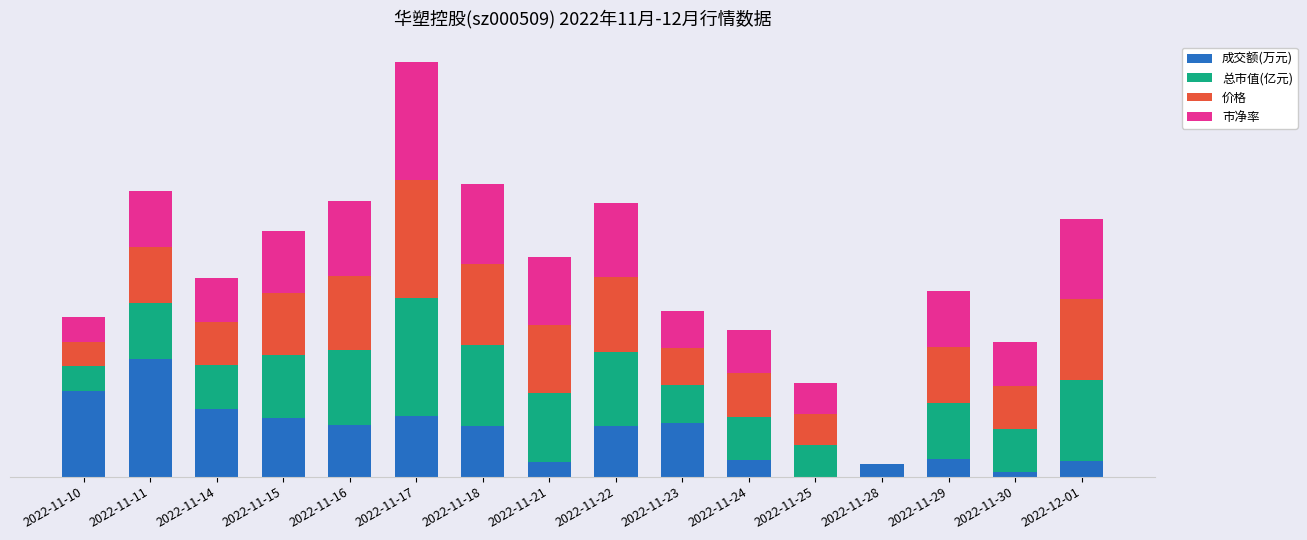

What are all the series names shown in the legend?

成交额(万元), 总市值(亿元), 价格, 市净率